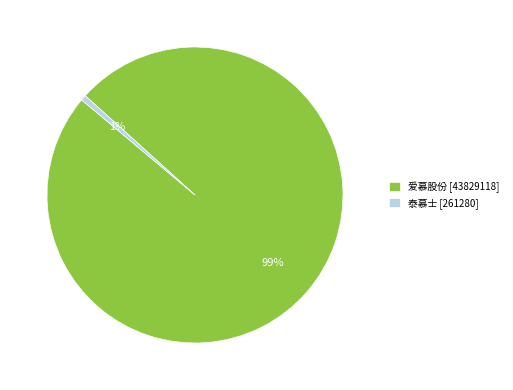

Which slice is the smallest?

泰慕士 [261280]